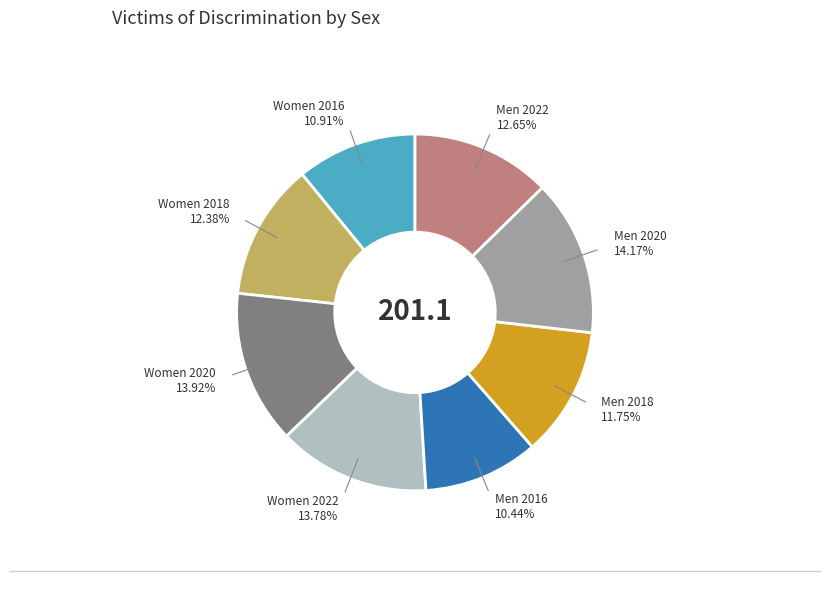

To the nearest percent, what is the average slice percentage?

12%